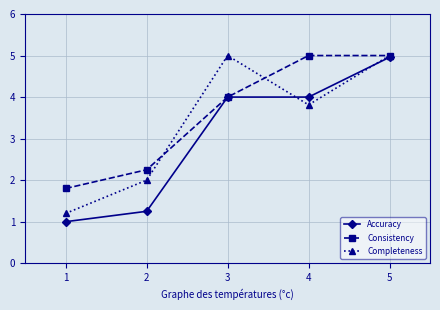

What is the value of the Consistency point at the 1st from the left?

1.8